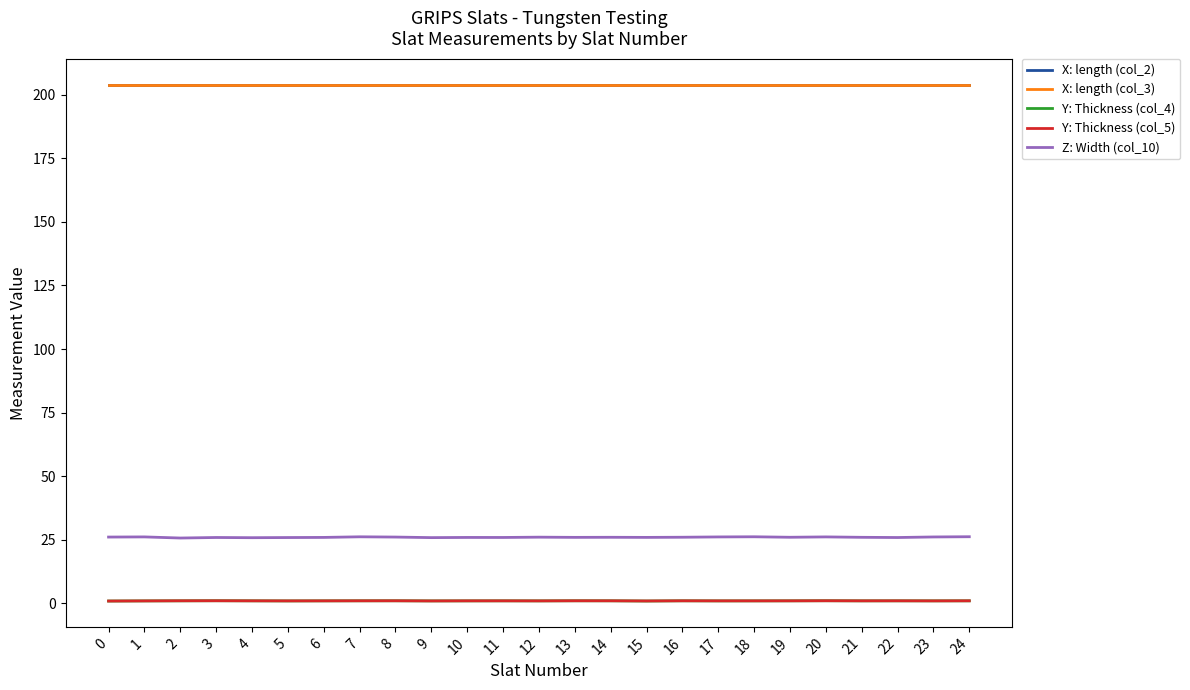

Does the chart have visible grid lines?

No